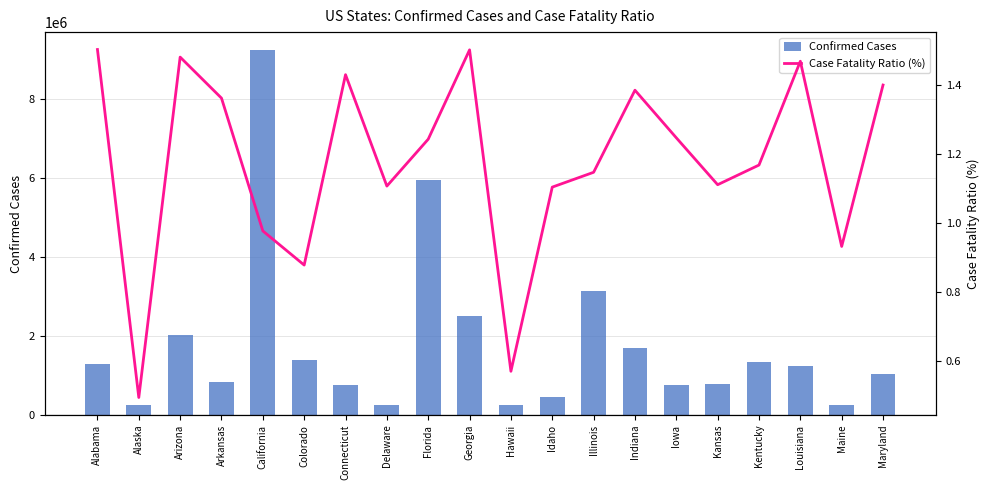

What is the approximate value of Case Fatality Ratio (%) at Kansas?

1.1